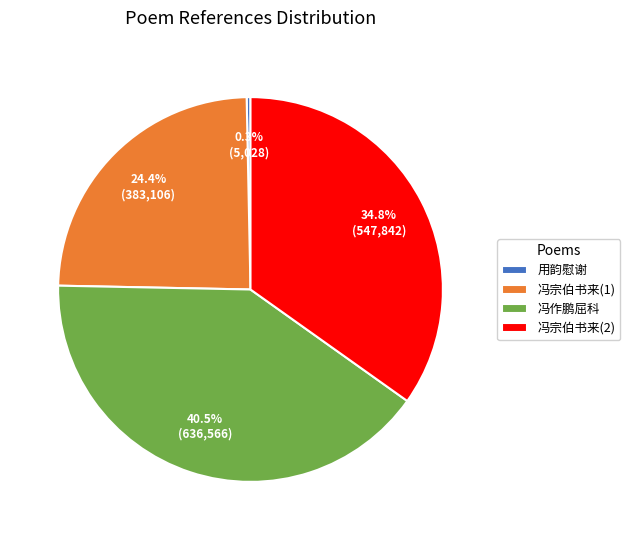

Is there any slice that represents more than half of the pie?

No